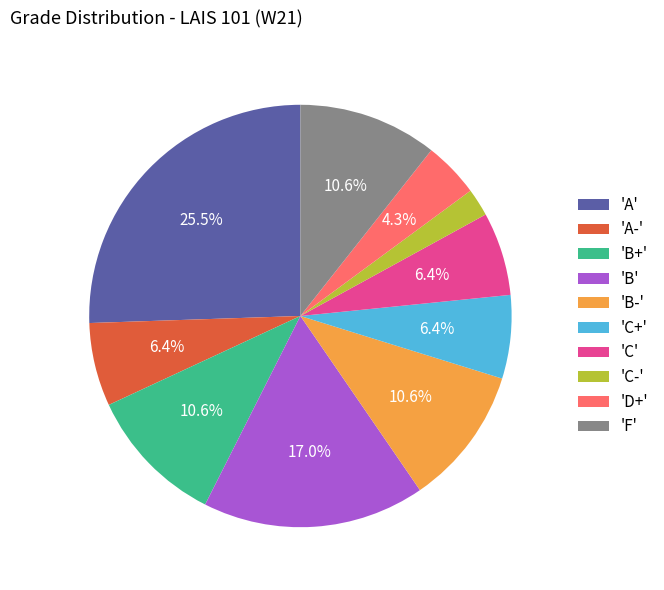

What is the largest slice in the pie chart?

'A'